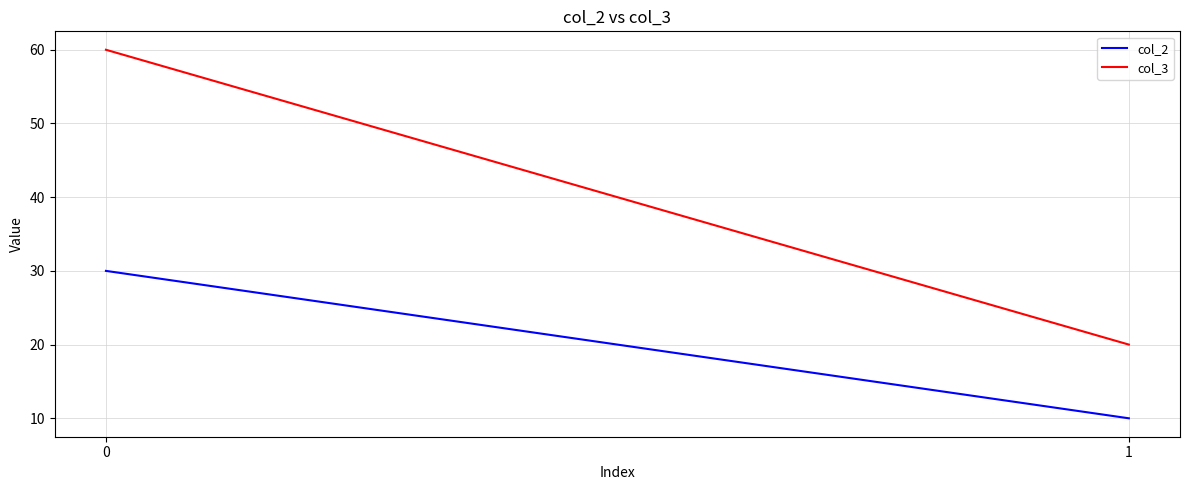

The value of col_2 at 1 is 15. True or false?

False